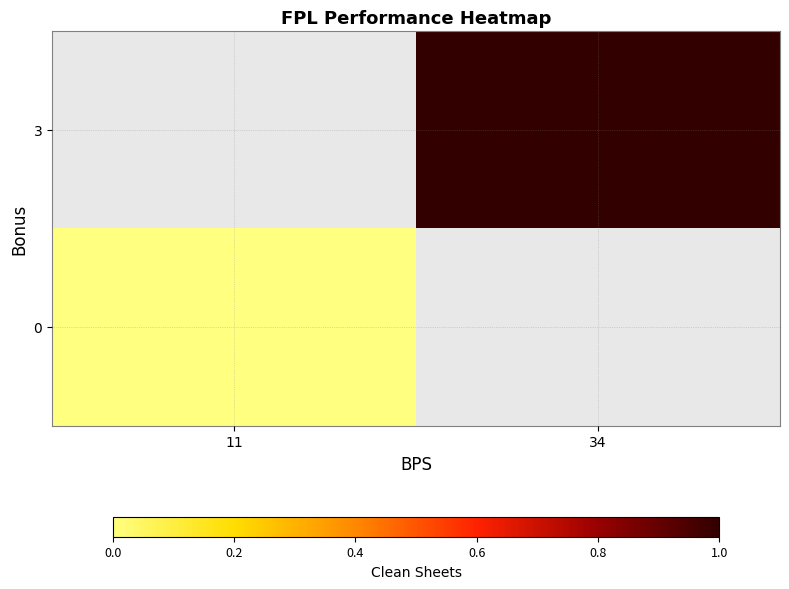

Is it true that 3 equals 0.3 at 34?

False